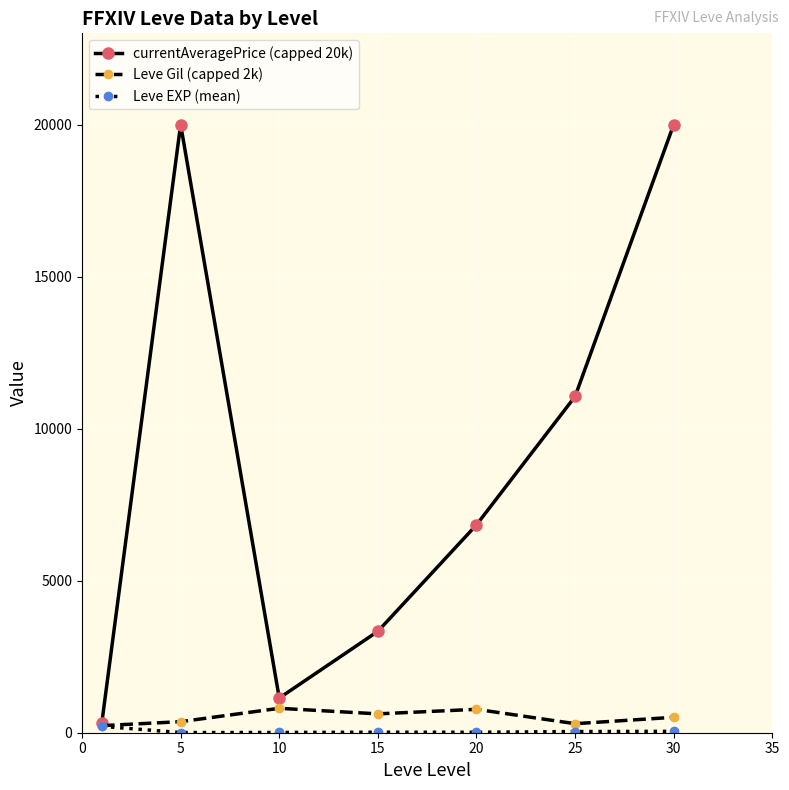

Which series has the largest total across all categories?

currentAveragePrice (capped 20k)